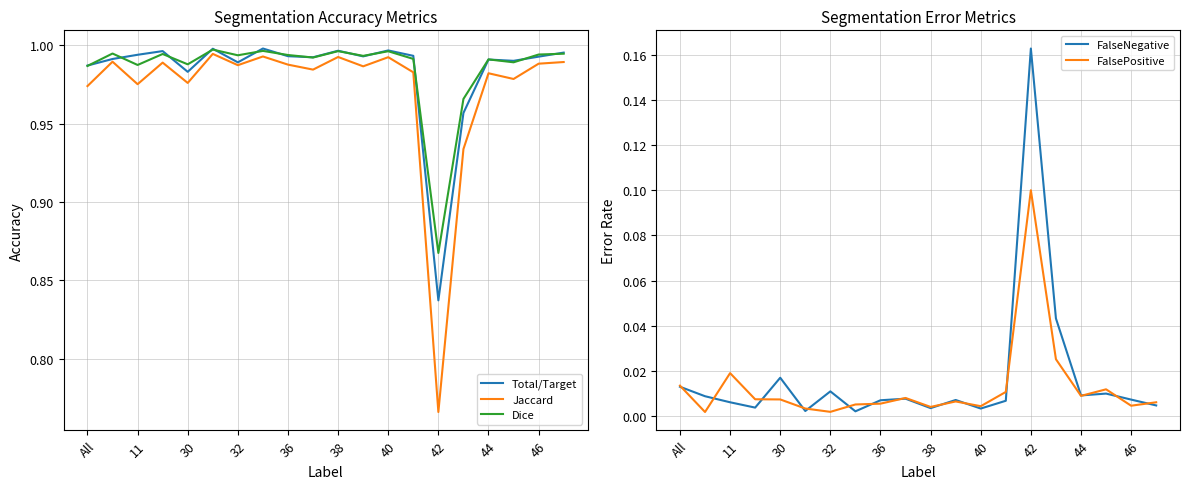

True or false: FalseNegative and Jaccard cross at least once.

False